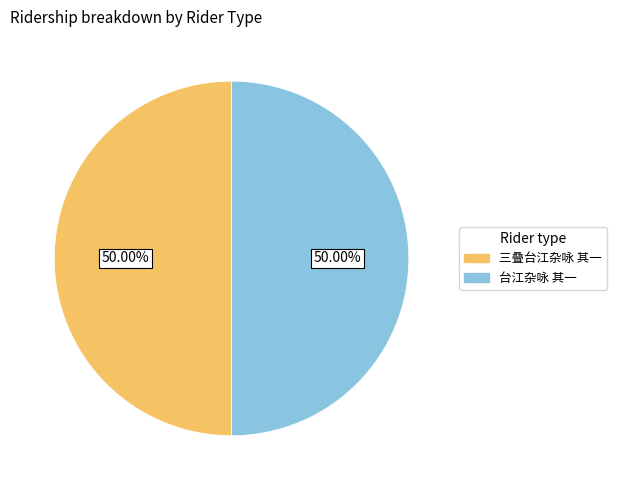

Combined, do 台江杂咏 其一 and 三叠台江杂咏 其一 account for over 50%?

Yes